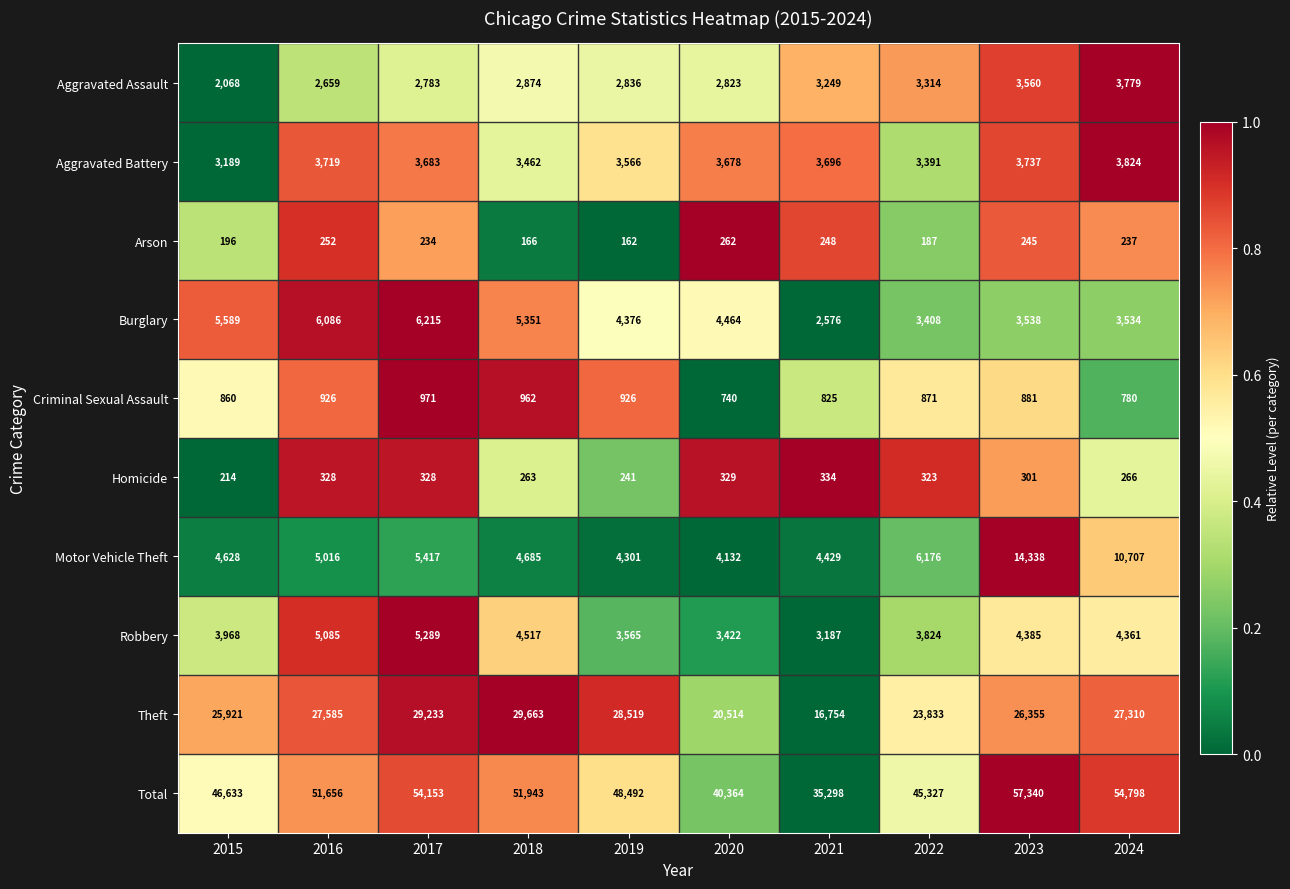

The Burglary series shows 5589 at 2015. True or false?

True